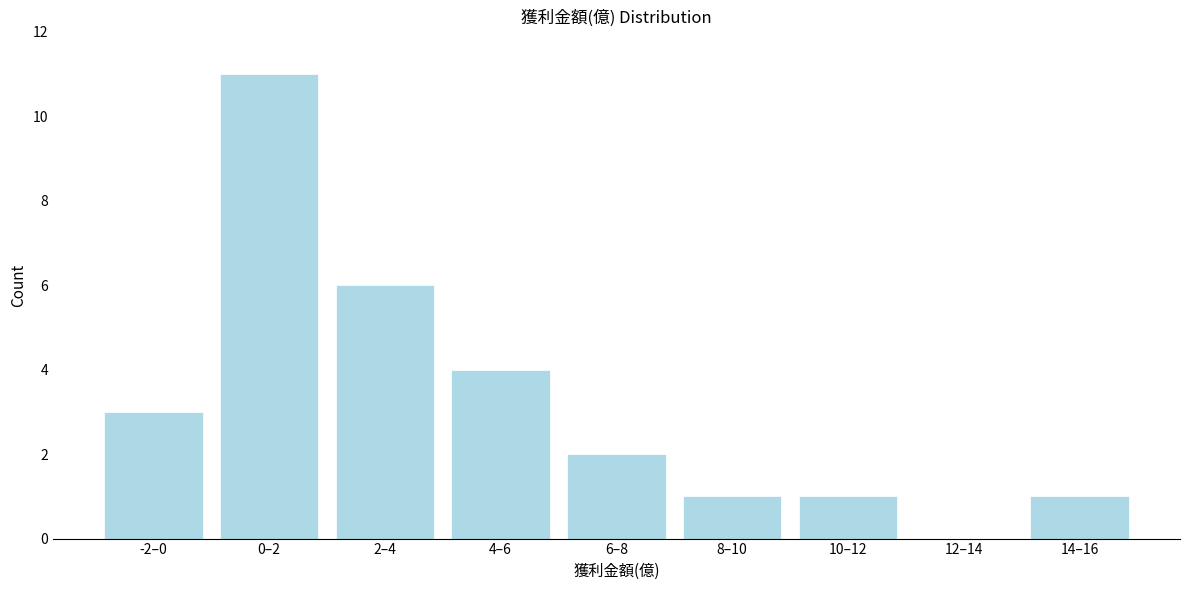

Reading left to right, extract all data points from this chart.

-2–0=3	0–2=11	2–4=6	4–6=4	6–8=2	8–10=1	10–12=1	12–14=0	14–16=1